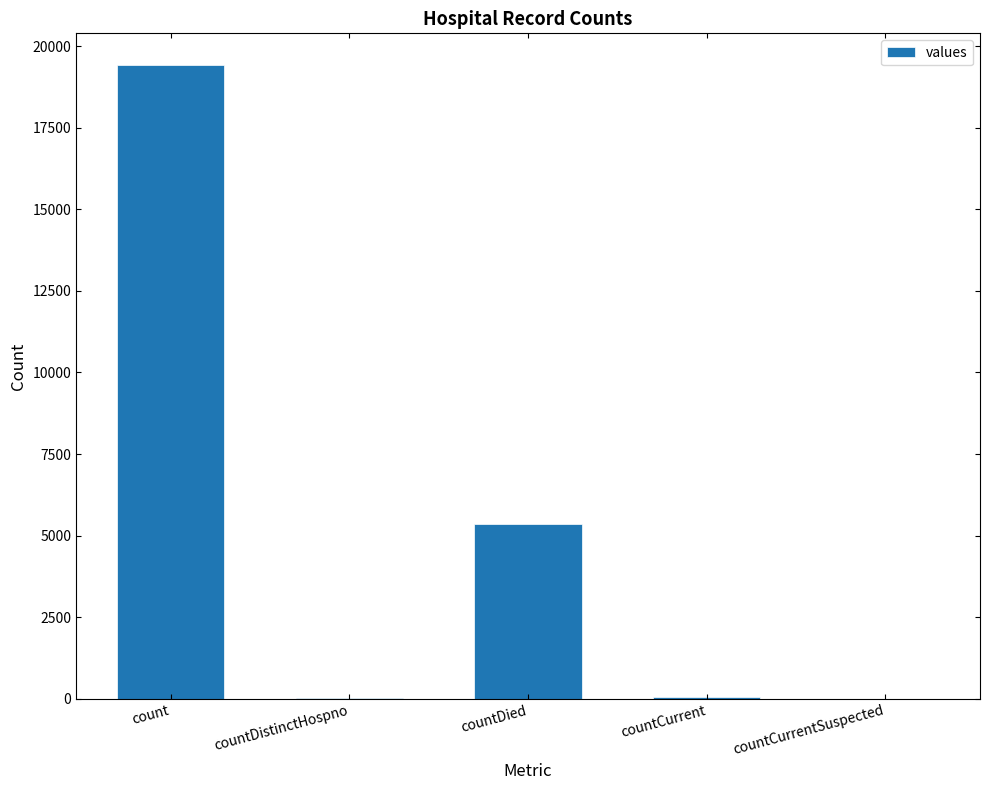

What is the change in value from count to countDied?

-14063